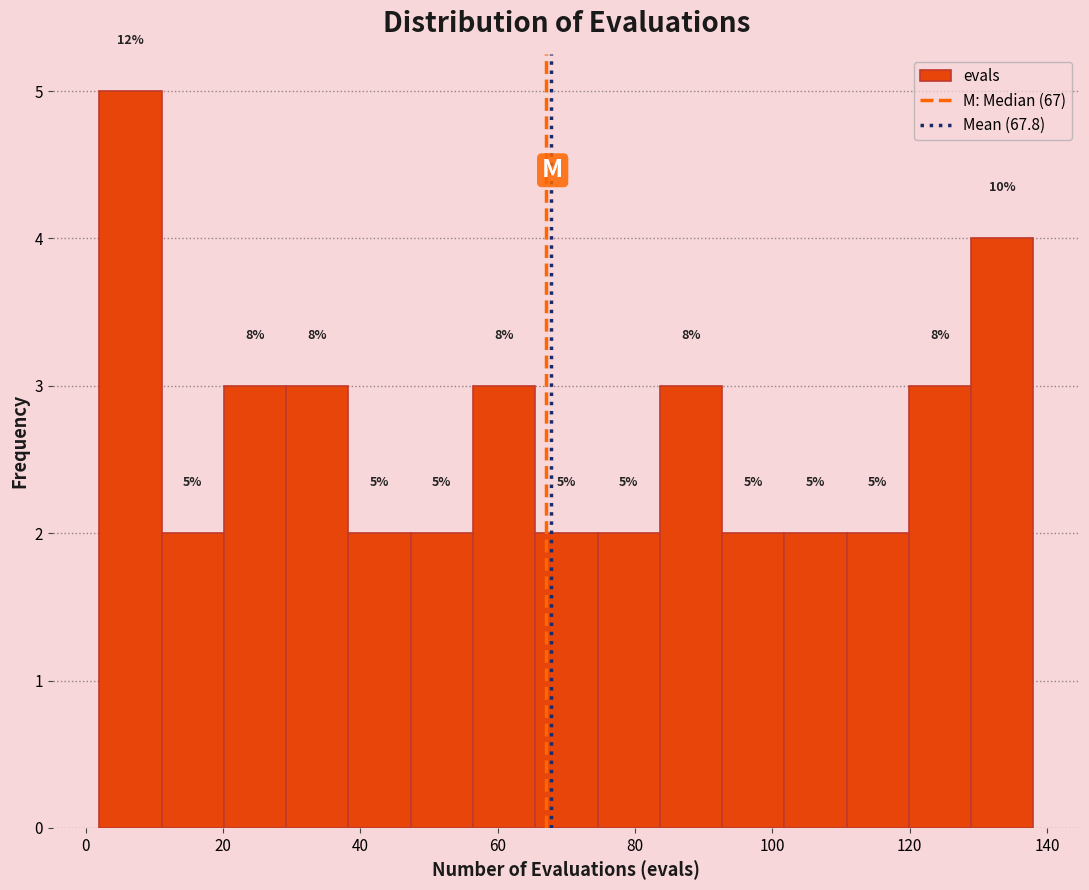

Which range on the x-axis has the tallest bar?

2 to 12